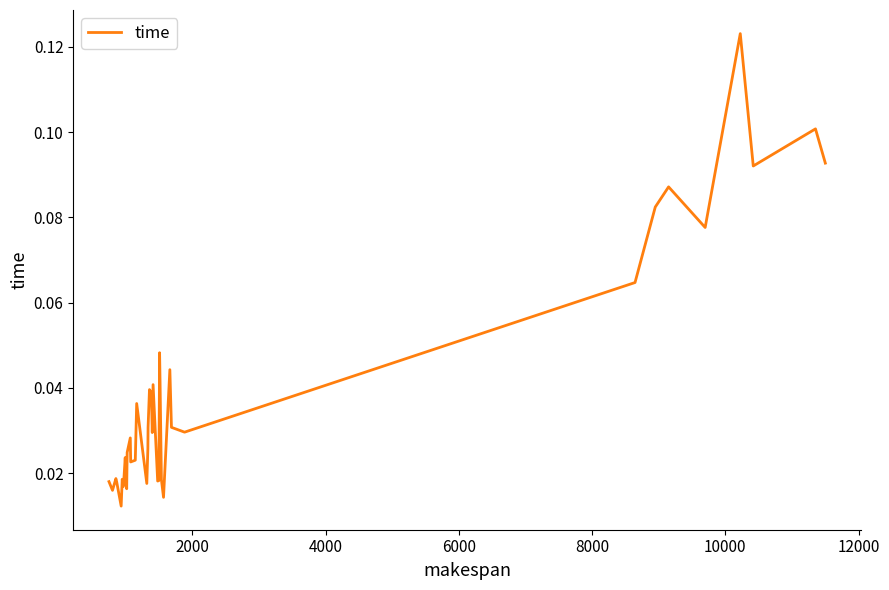

How many lines are shown in the chart?

1